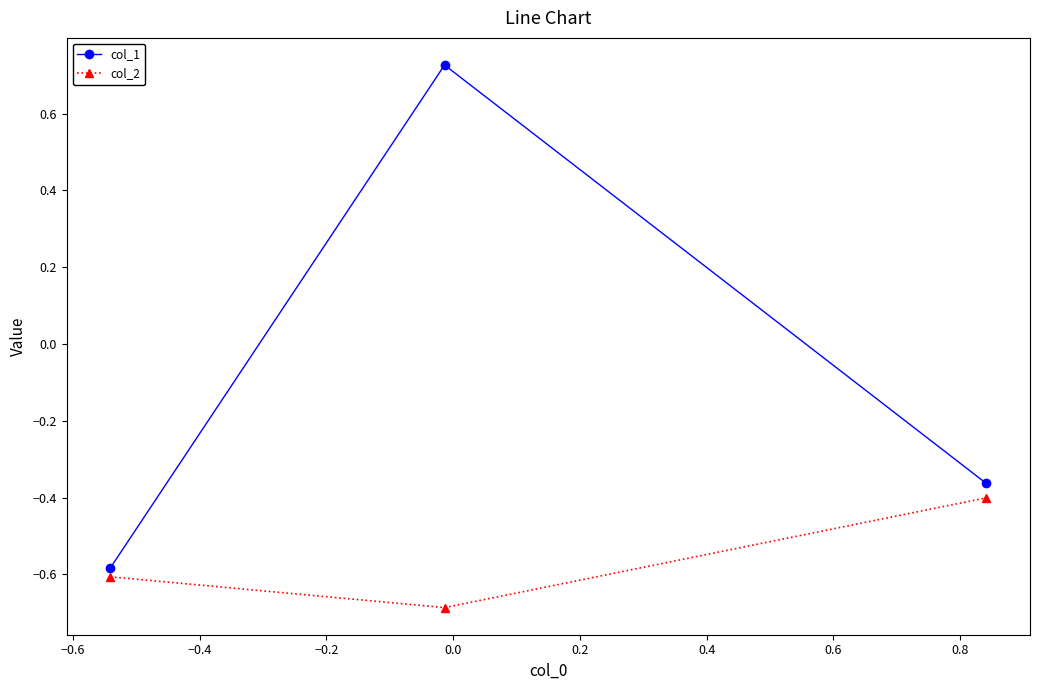

Rank the series by their average value, from highest to lowest.

col_1, col_2